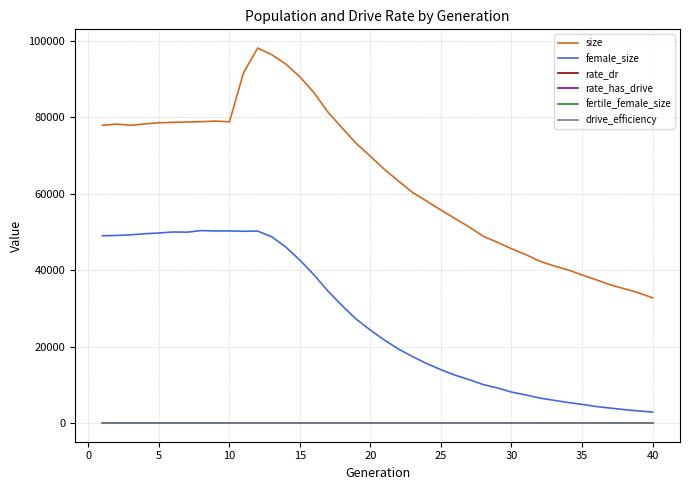

True or false: female_size and size intersect in this chart.

False